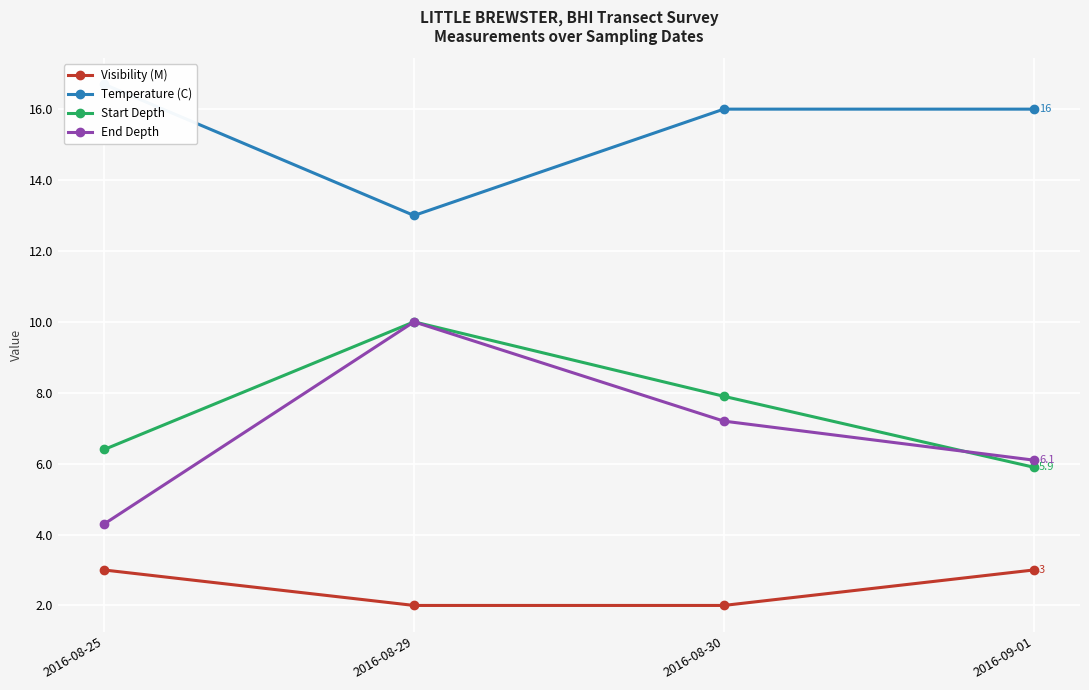

What is the difference between the highest and lowest values at 2016-08-25?

13.7